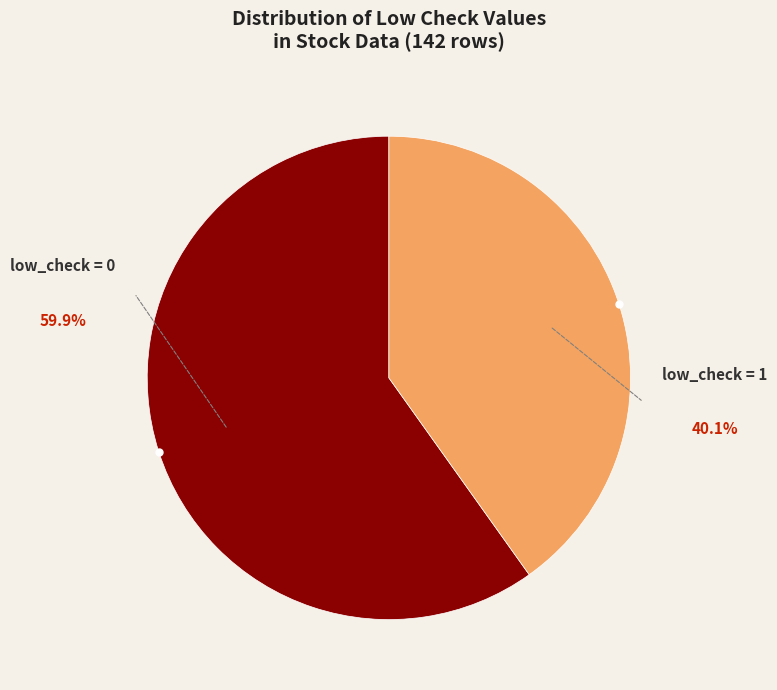

Is there a majority slice in this chart?

Yes